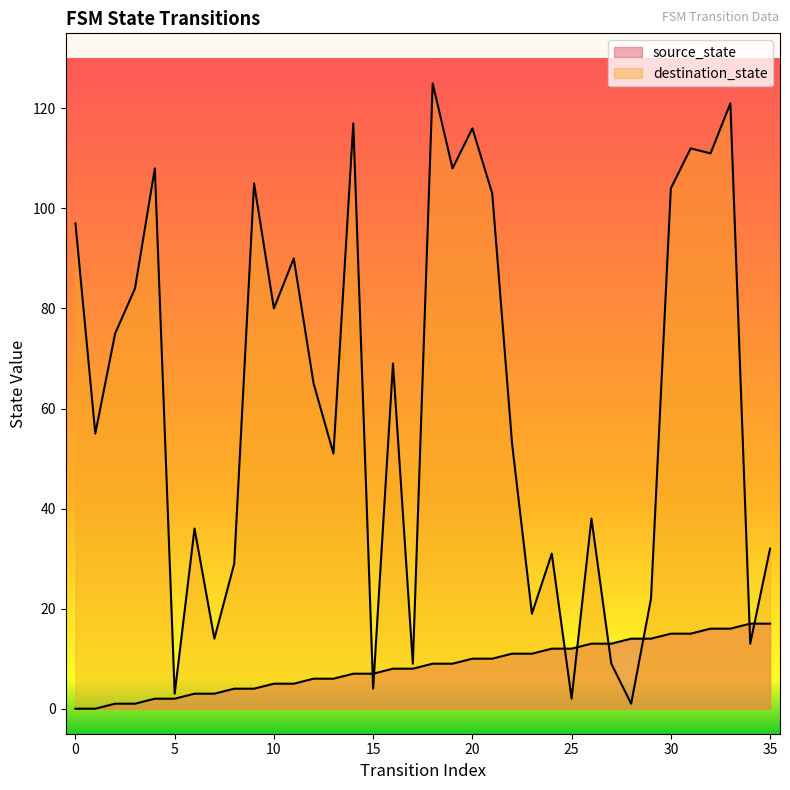

Rank the categories by source_state value from highest to lowest.

34, 35, 32, 33, 30, 31, 28, 29, 26, 27, 24, 25, 22, 23, 20, 21, 18, 19, 16, 17, 14, 15, 12, 13, 10, 11, 8, 9, 6, 7, 4, 5, 2, 3, 0, 1